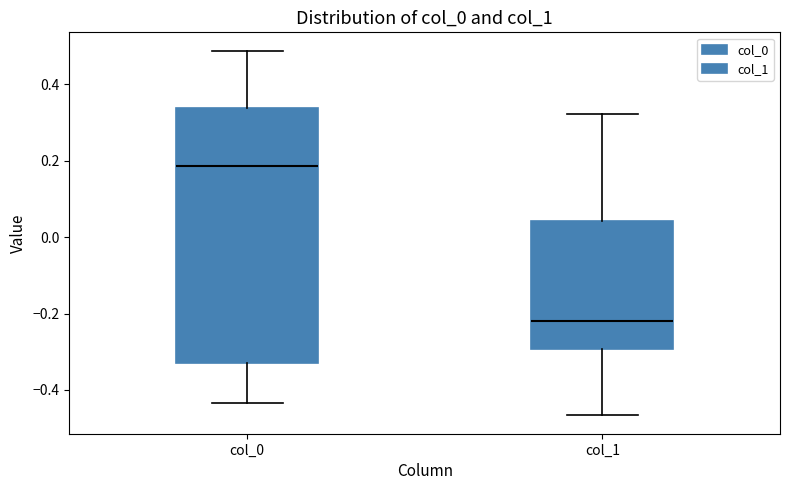

Which box's median line is the highest?

col_0